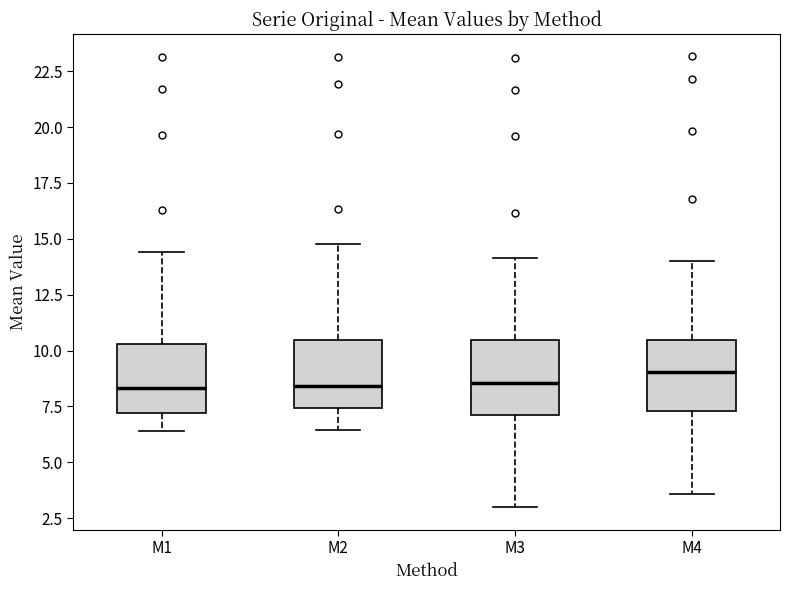

Where does the upper whisker of the box for M4 end on the y-axis? The values are not printed on the chart, so give them approximately, as read against the axis.

14.0